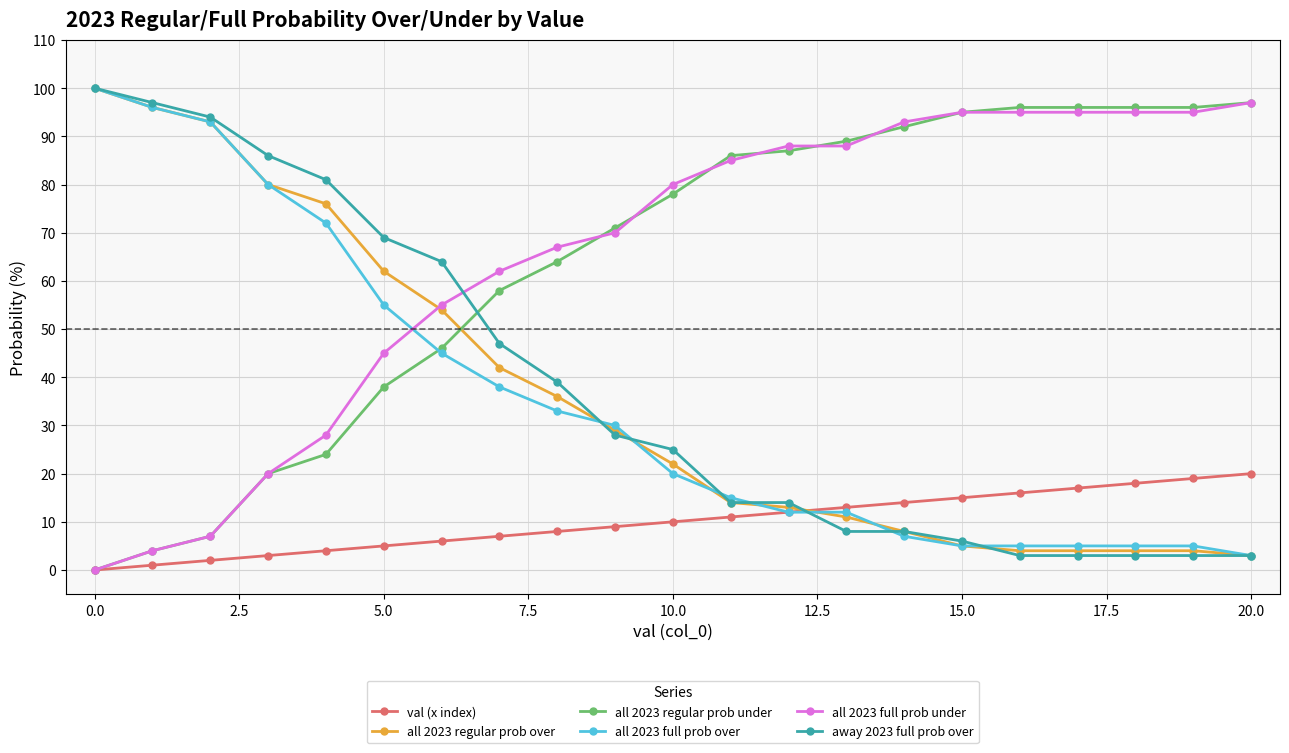

What is the minimum value for all 2023 full prob over?

3